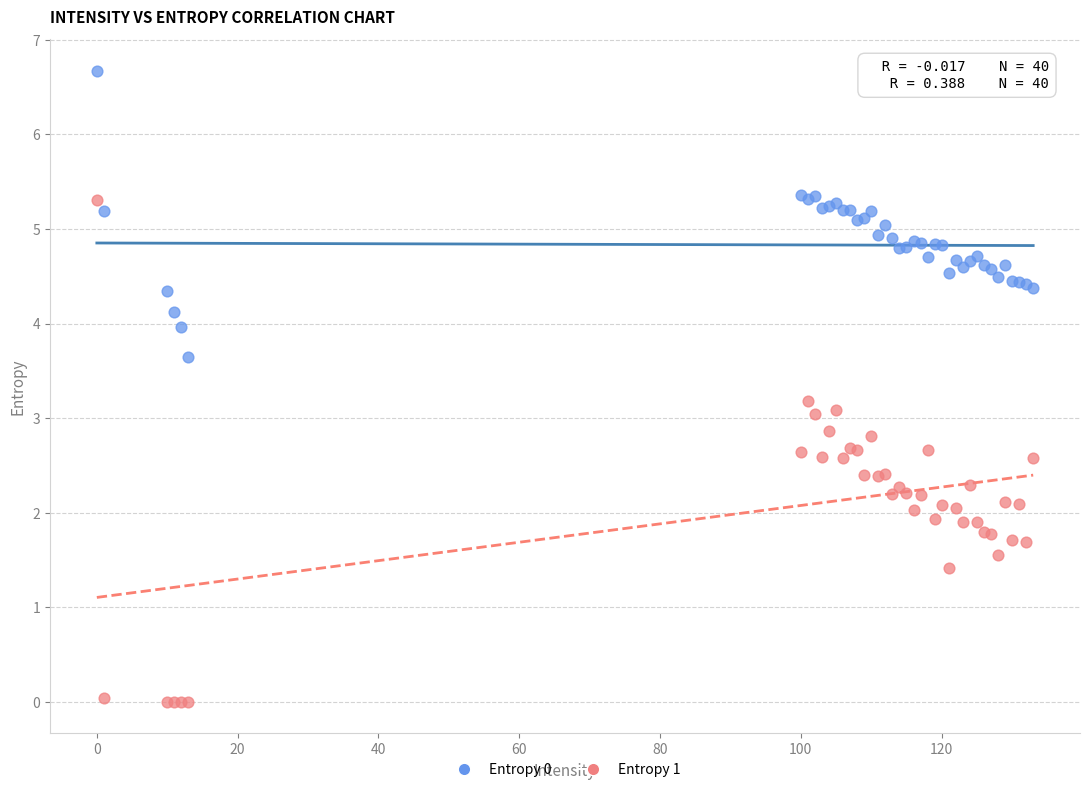

Which series has the largest Y range (max minus min)?

Entropy 1